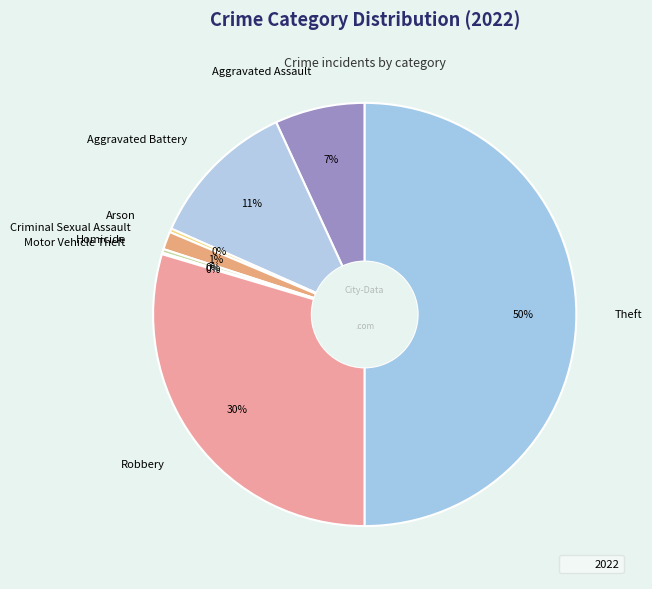

The Aggravated Battery slice represents 11% of the pie. True or false?

True